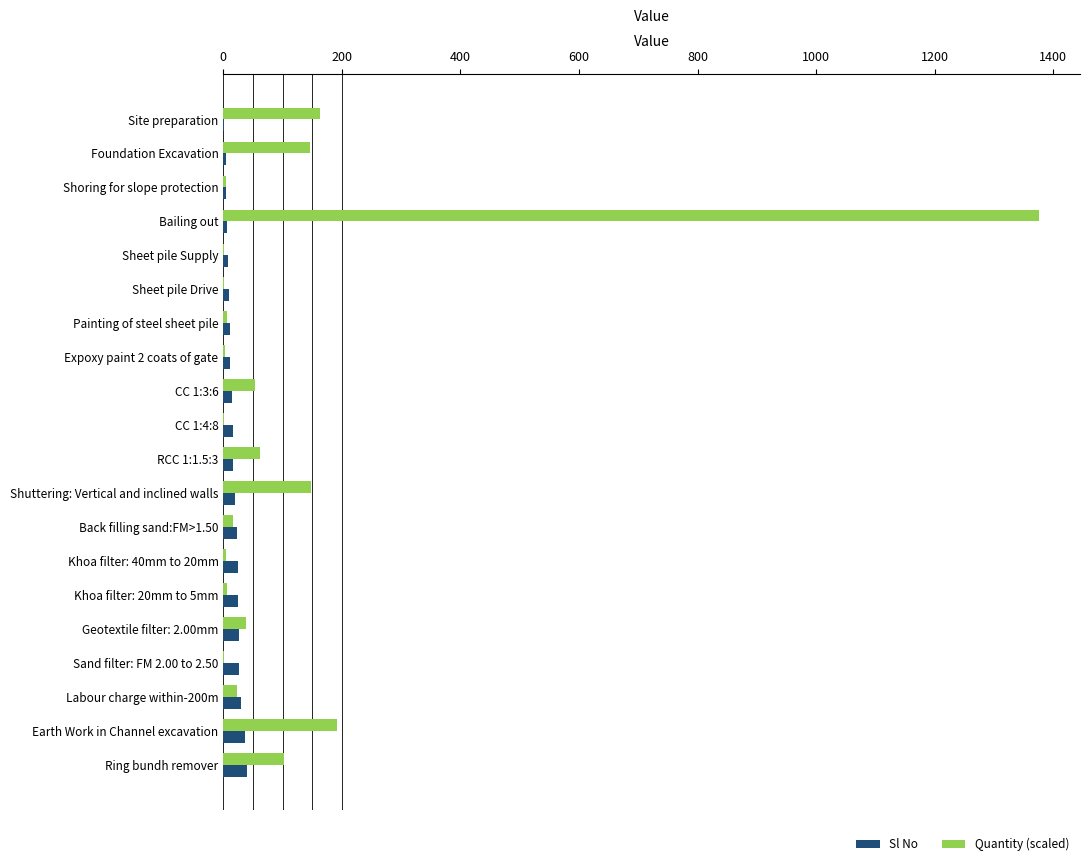

What is the highest value of the Sl No series?

40.0